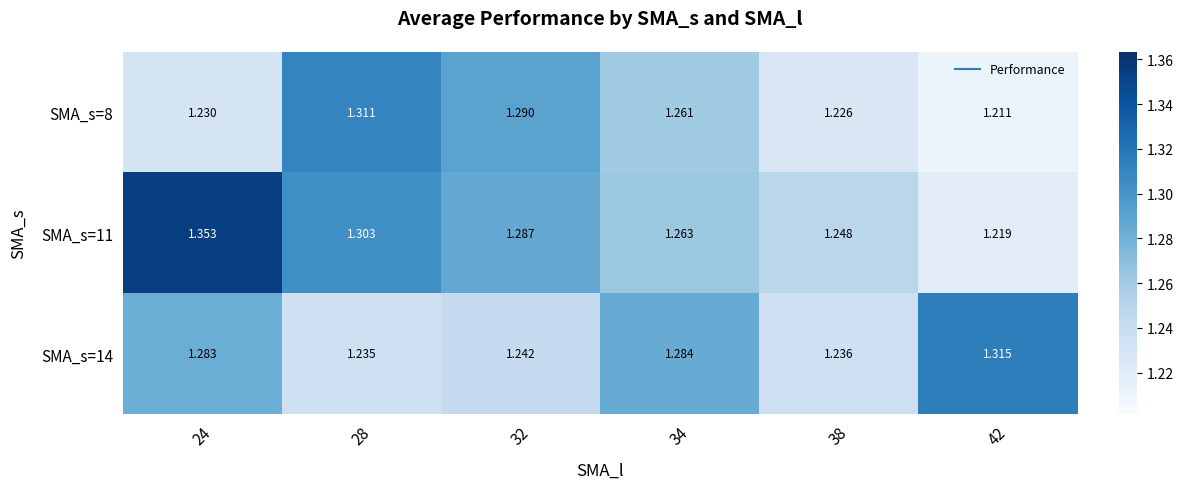

Count the number of data series in this chart.

3